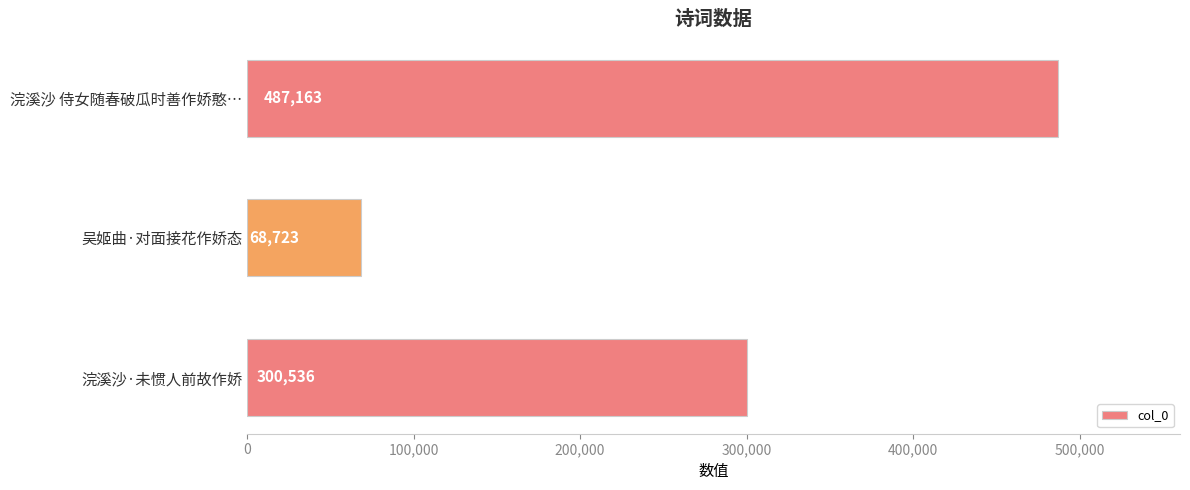

What is the difference between the maximum and minimum values?

418440